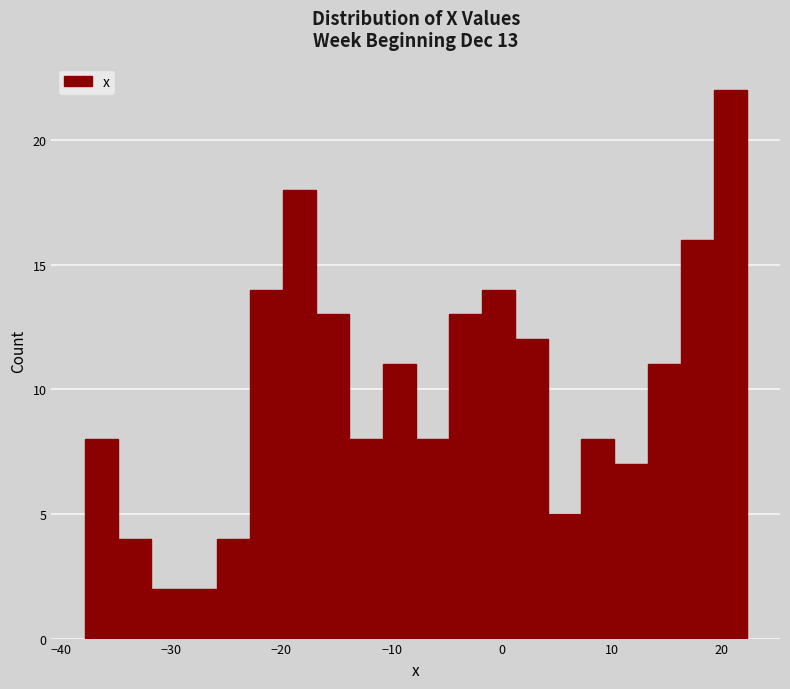

Read against the x-axis, roughly where is the centre of the tallest bar?

21